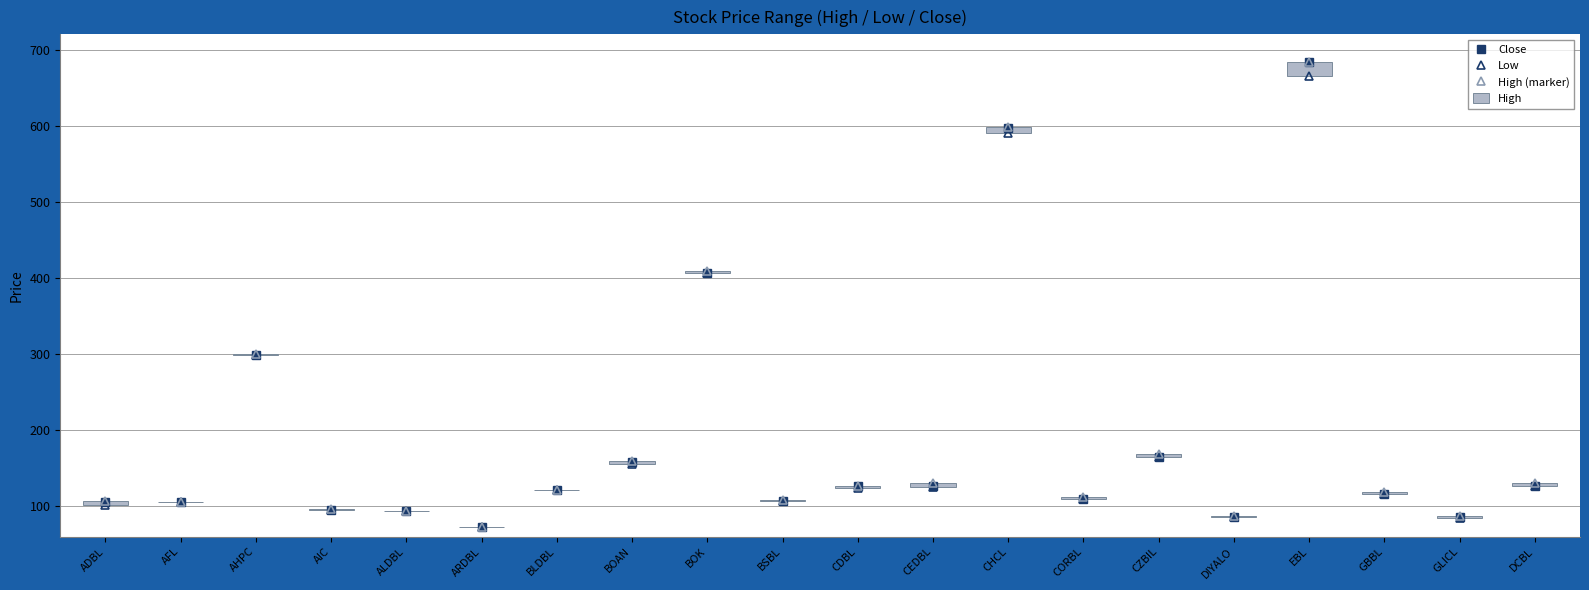

What is the value of the High (marker) point at the 17th from the left?

683